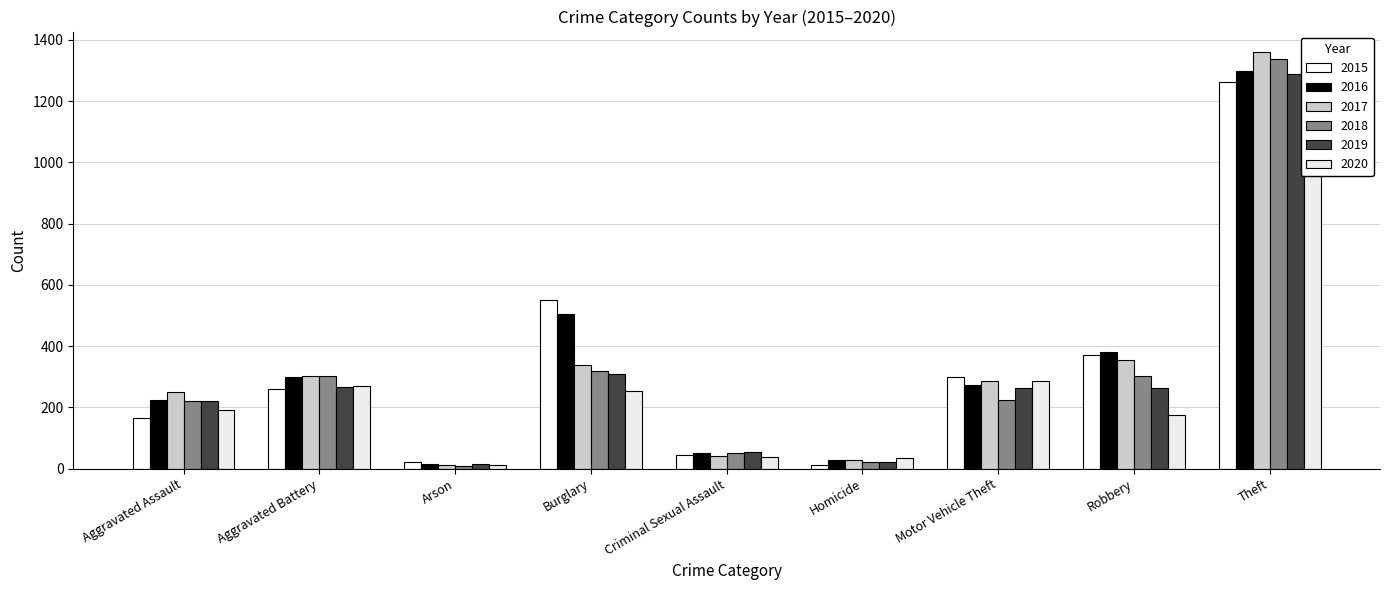

Between Burglary and Criminal Sexual Assault, which series saw the biggest shift?

2015